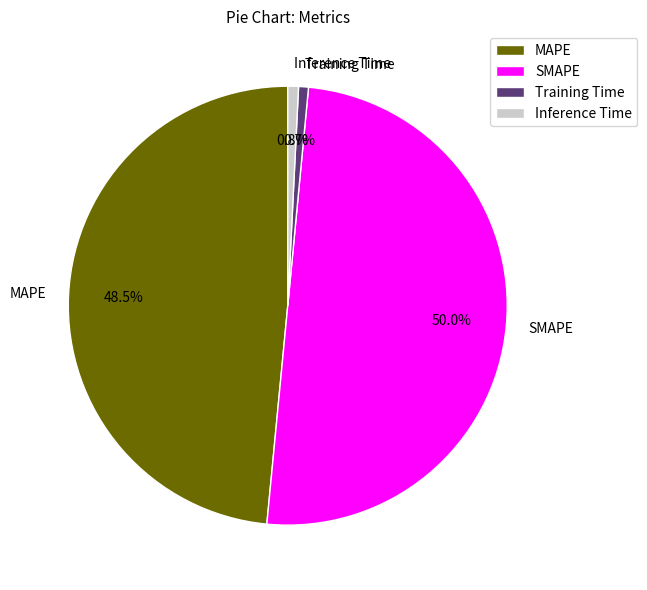

What is the largest slice in the pie chart?

SMAPE